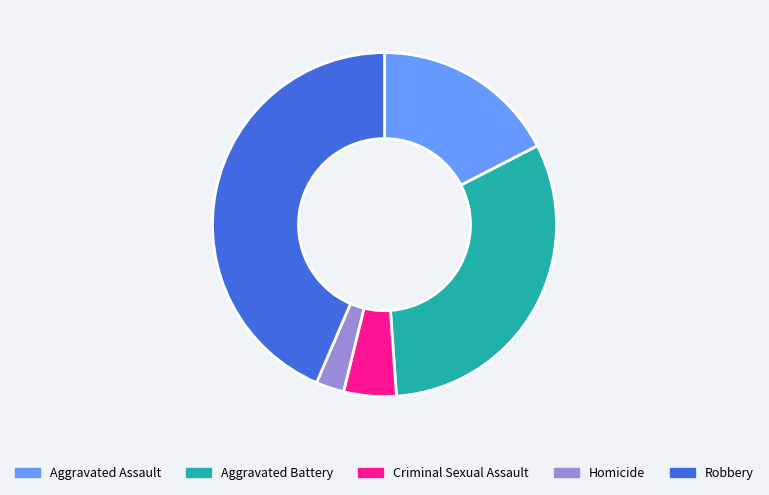

Is there any slice that represents more than half of the pie?

No